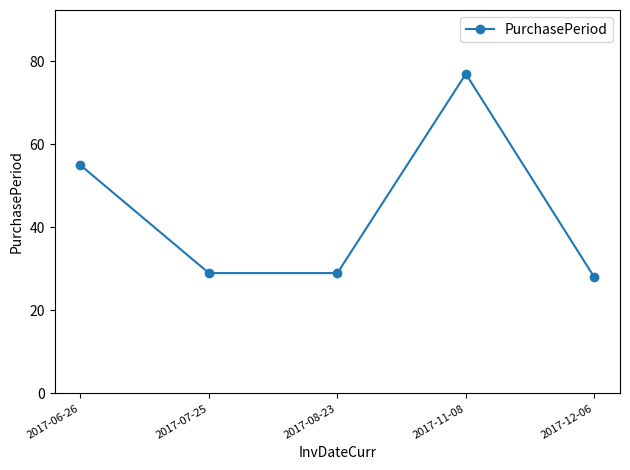

Reading left to right, list all the values displayed in this chart.

55	29	29	77	28